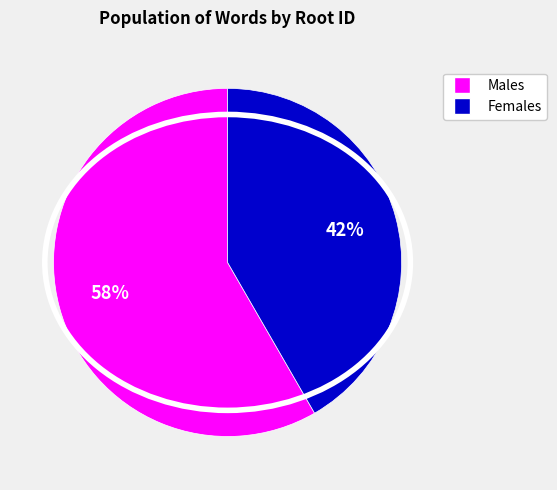

Is there a majority slice in this chart?

Yes